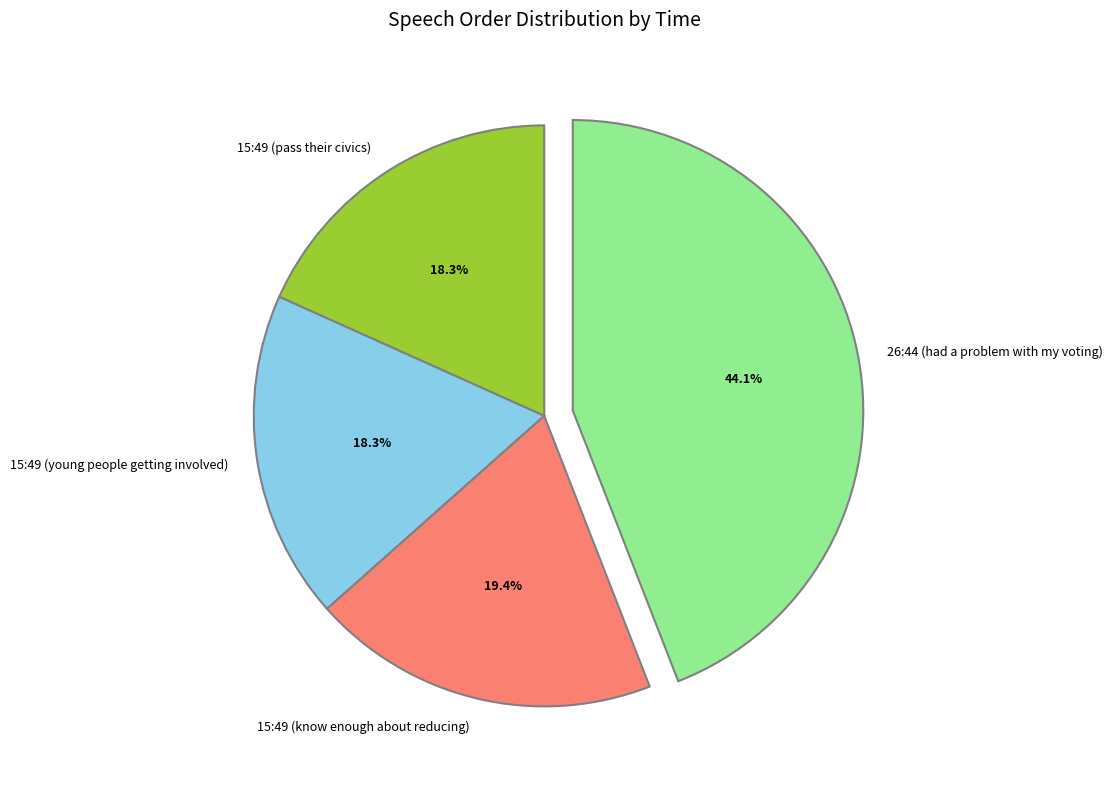

Is there a majority slice in this chart?

No